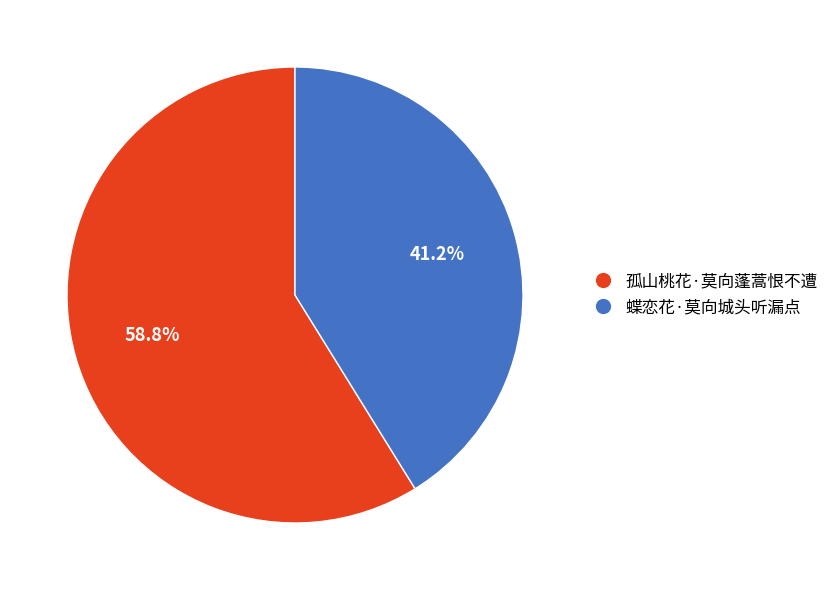

Combined, do 孤山桃花·莫向蓬蒿恨不遭 and 蝶恋花·莫向城头听漏点 account for over 50%?

Yes